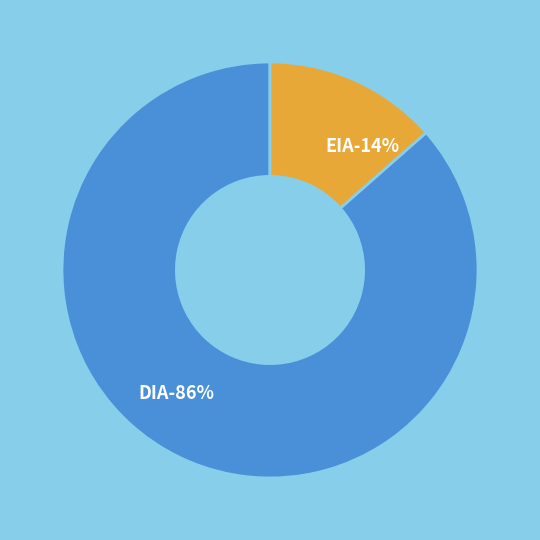

Does DIA account for over 50% of the chart?

Yes